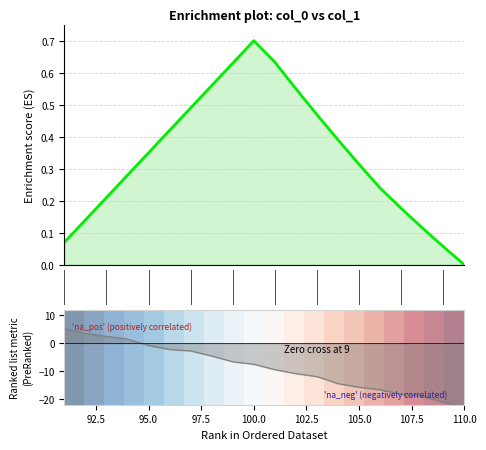

What is the value of the Ranking metric scores point at the 14th from the left?

-14.4